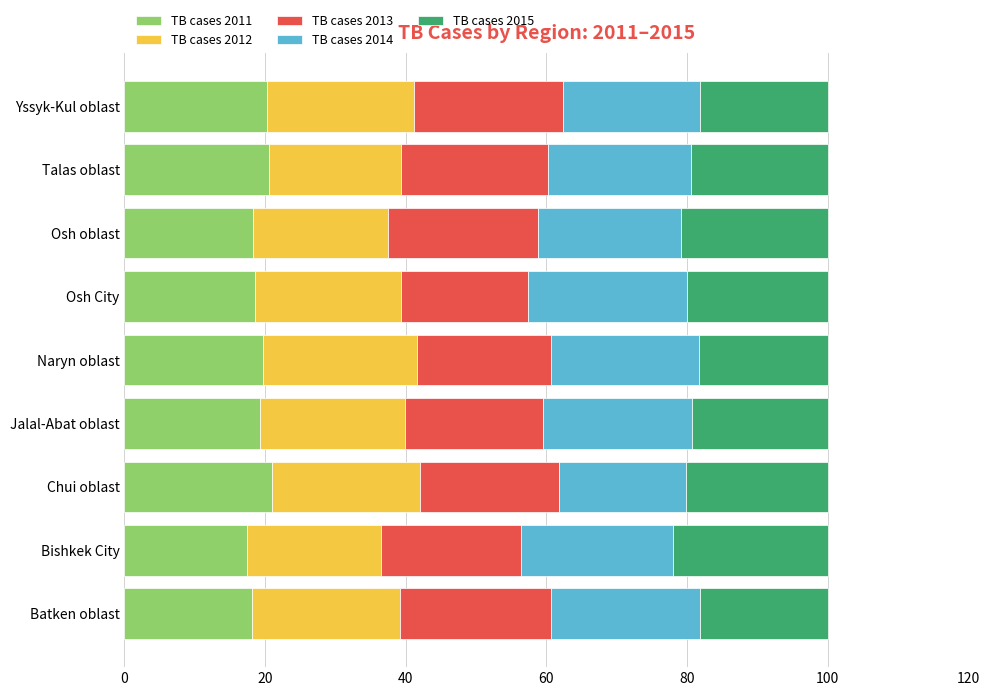

What is the sum of the TB cases 2011 values at Batken oblast and Naryn oblast?

37.7